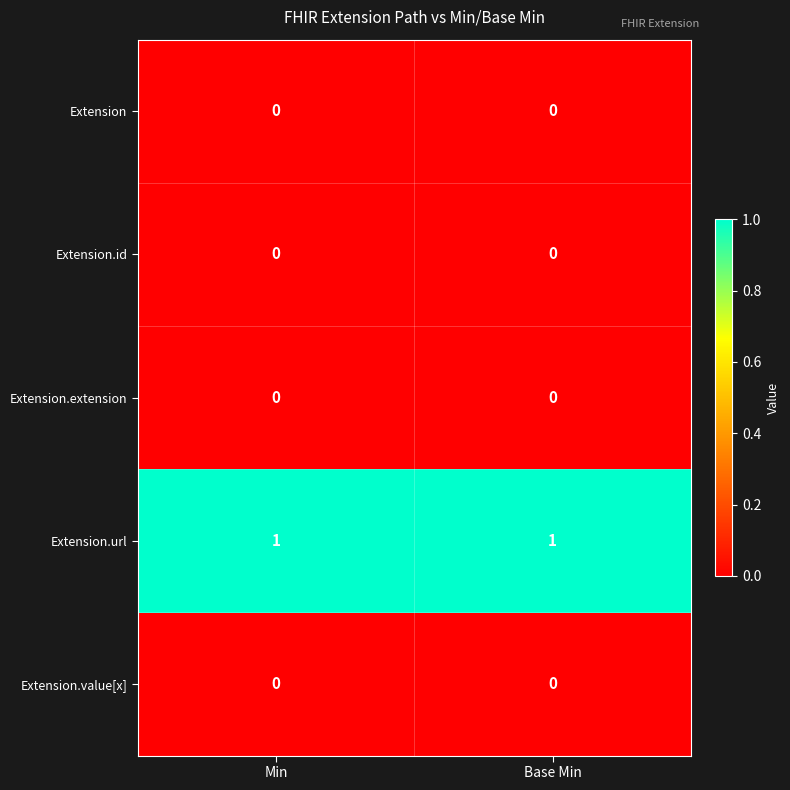

Which series has the largest total across all categories?

Extension.url